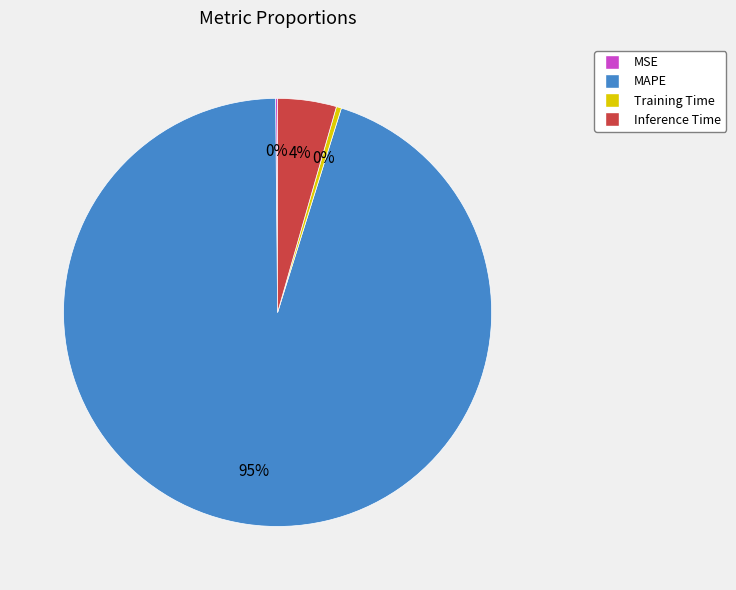

Is there a majority slice in this chart?

Yes